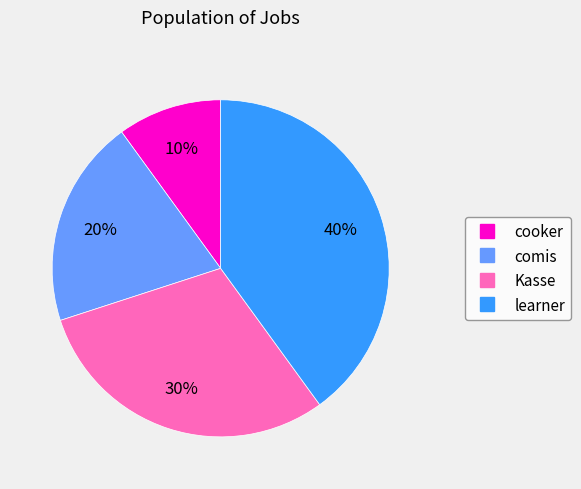

Which category has the smallest portion of the pie?

cooker